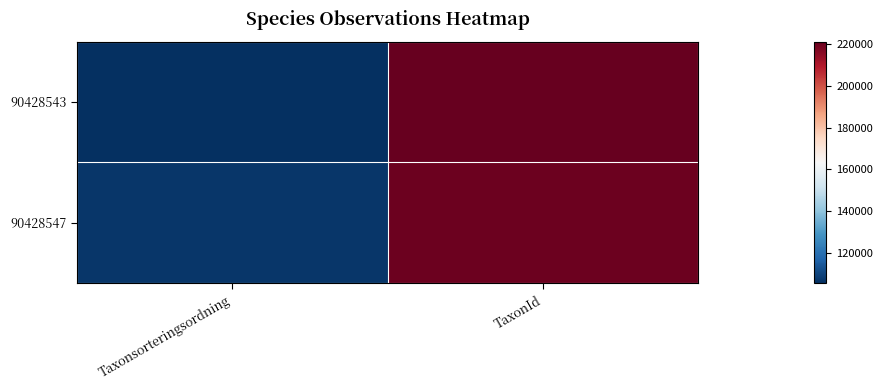

List the series in order of their peak value, highest first.

90428543, 90428547